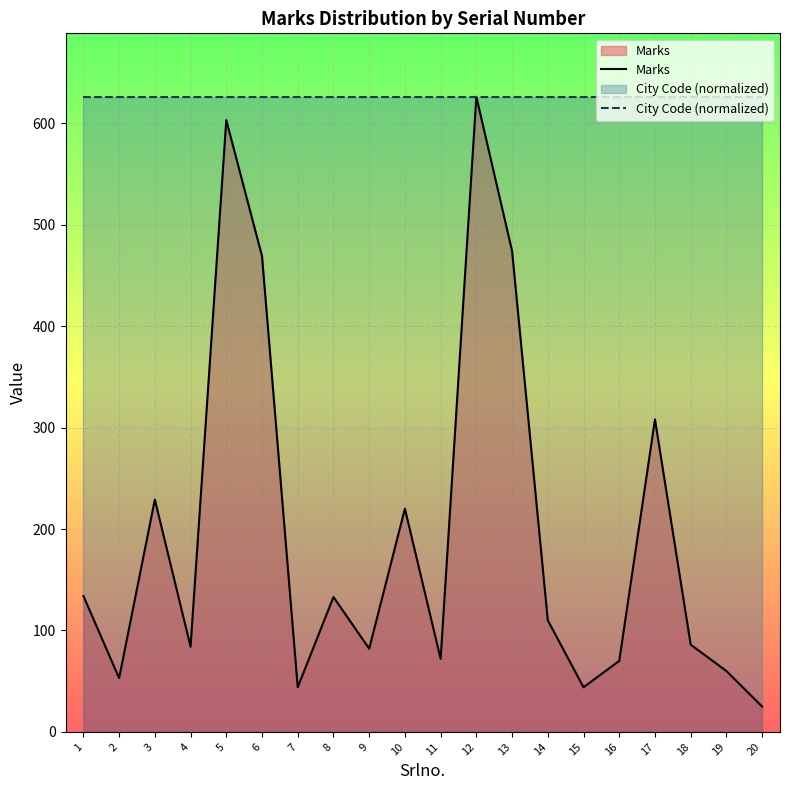

Is the value of Marks at 12 greater than the value of City Code (normalized) at 6?

No